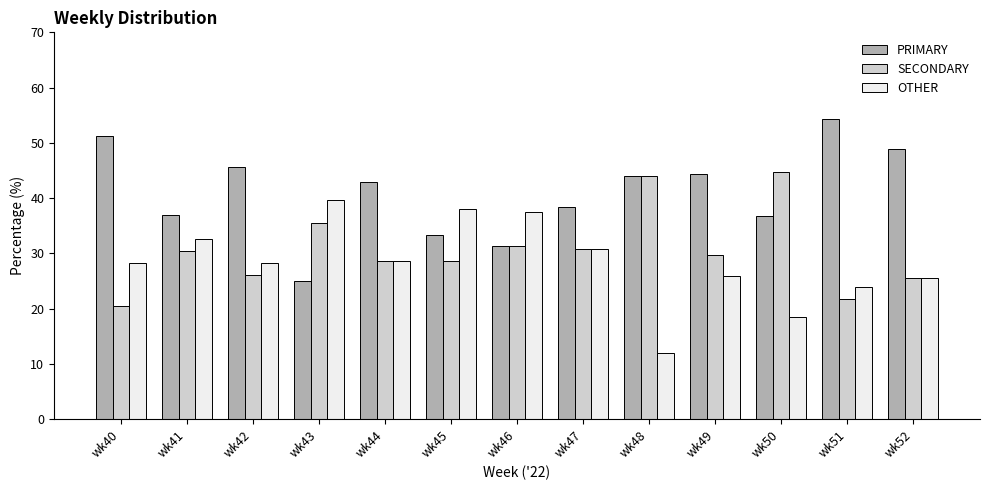

How many bars are there in total?

39